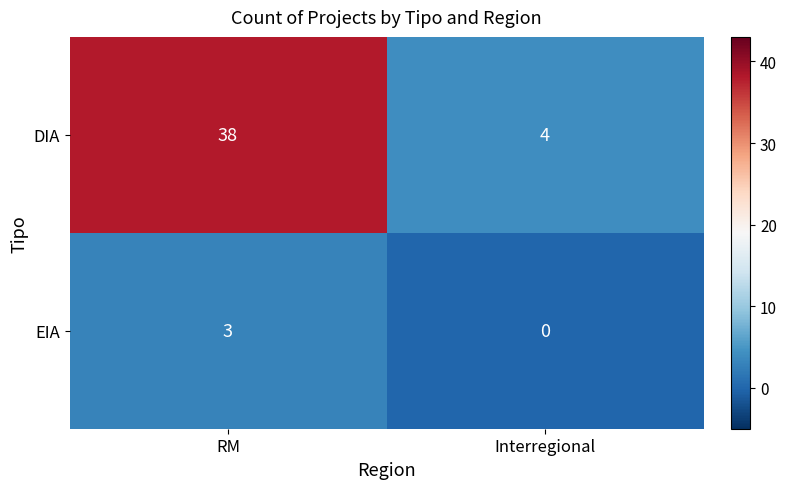

Reading right to left, transcribe all the data shown in this chart.

DIA: Interregional=4	RM=38
EIA: Interregional=0	RM=3